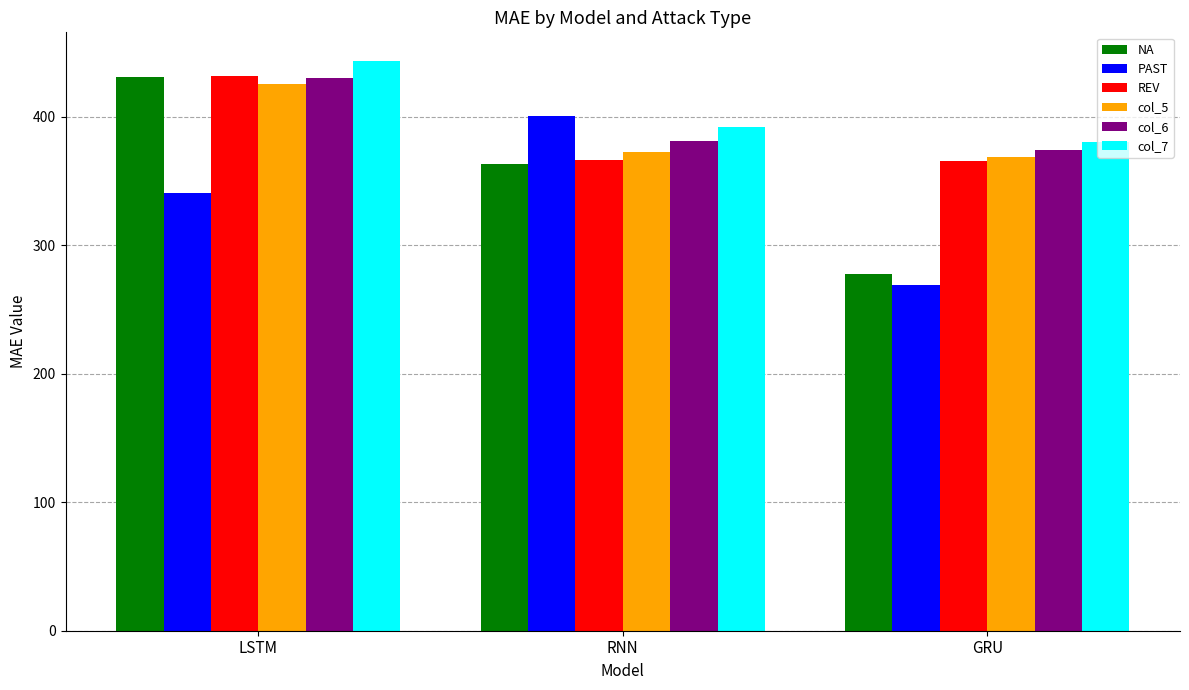

True or false: PAST has a value of 483.1 at GRU.

False